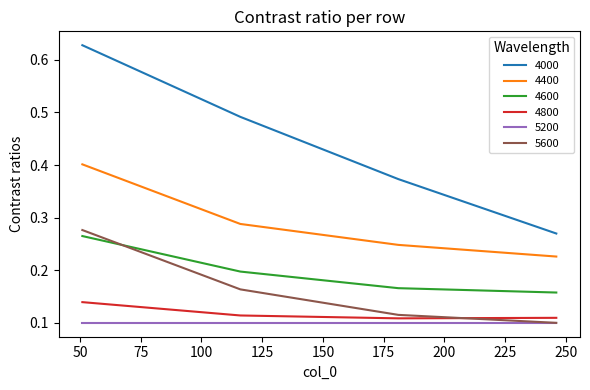

What is the sum of all 4600 values?

0.8